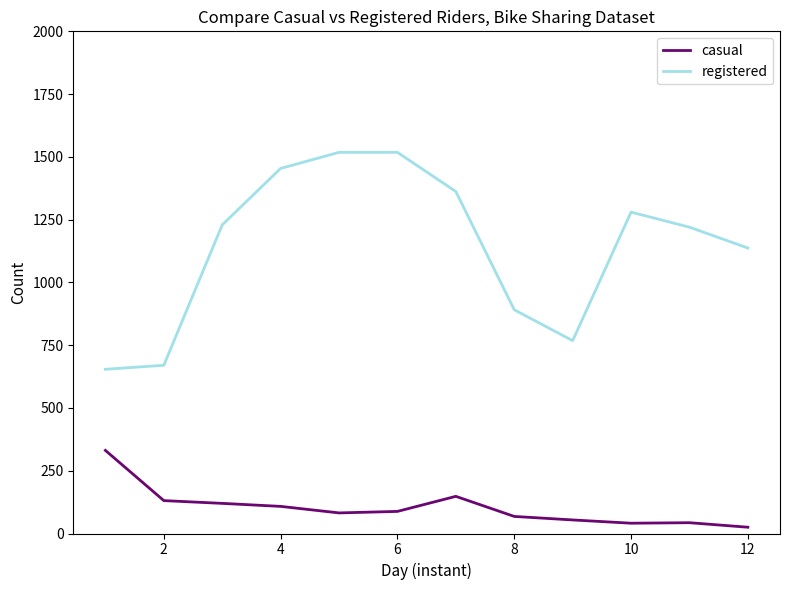

How many lines are shown in the chart?

2